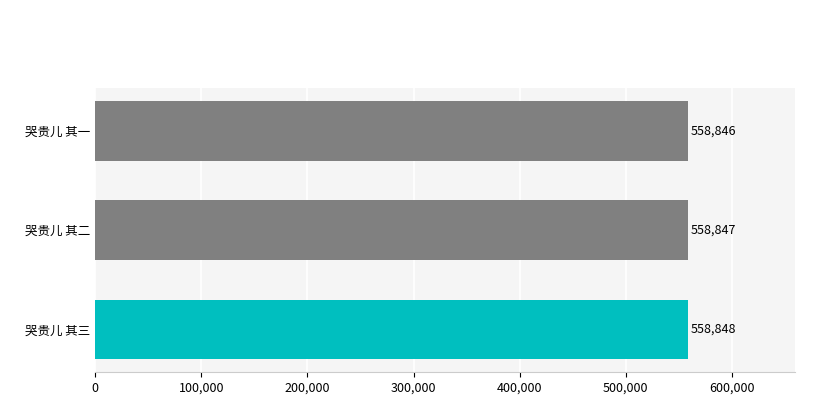

Rank the categories by value from lowest to highest.

哭贵儿 其一, 哭贵儿 其二, 哭贵儿 其三